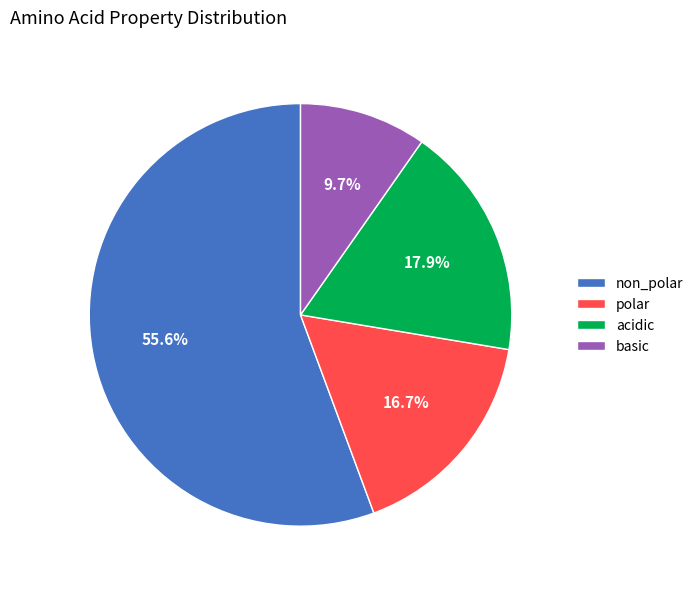

To the nearest percent, what percentage of the pie is non_polar?

56%